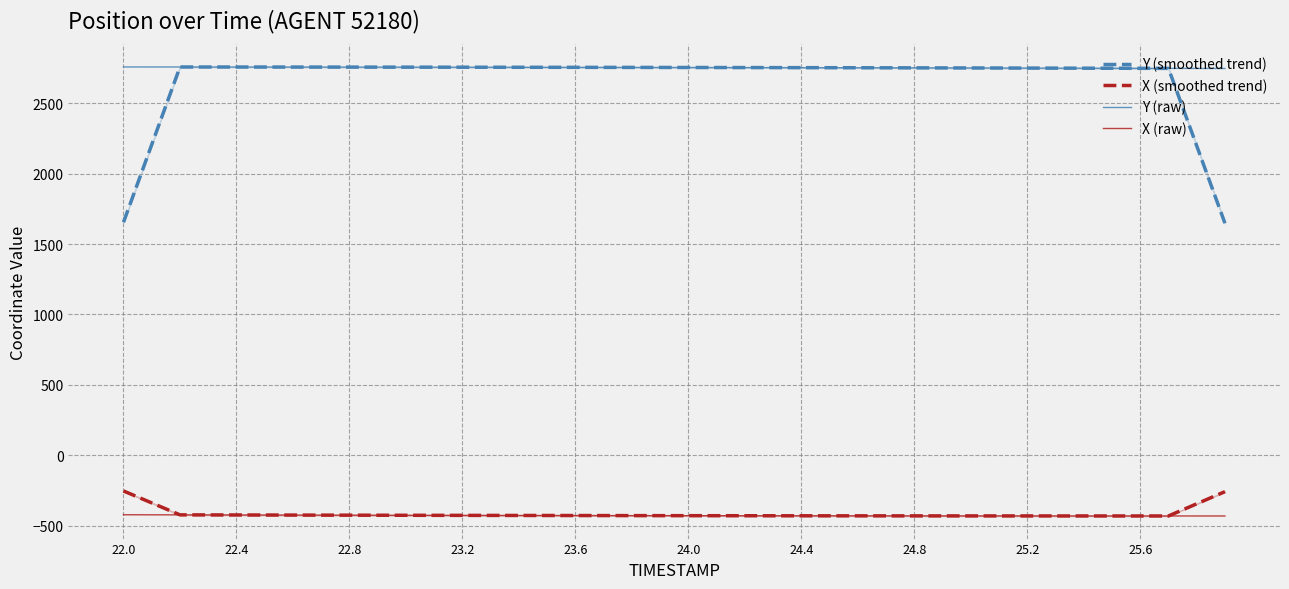

True or false: X (smoothed trend) and Y (smoothed trend) intersect in this chart.

False